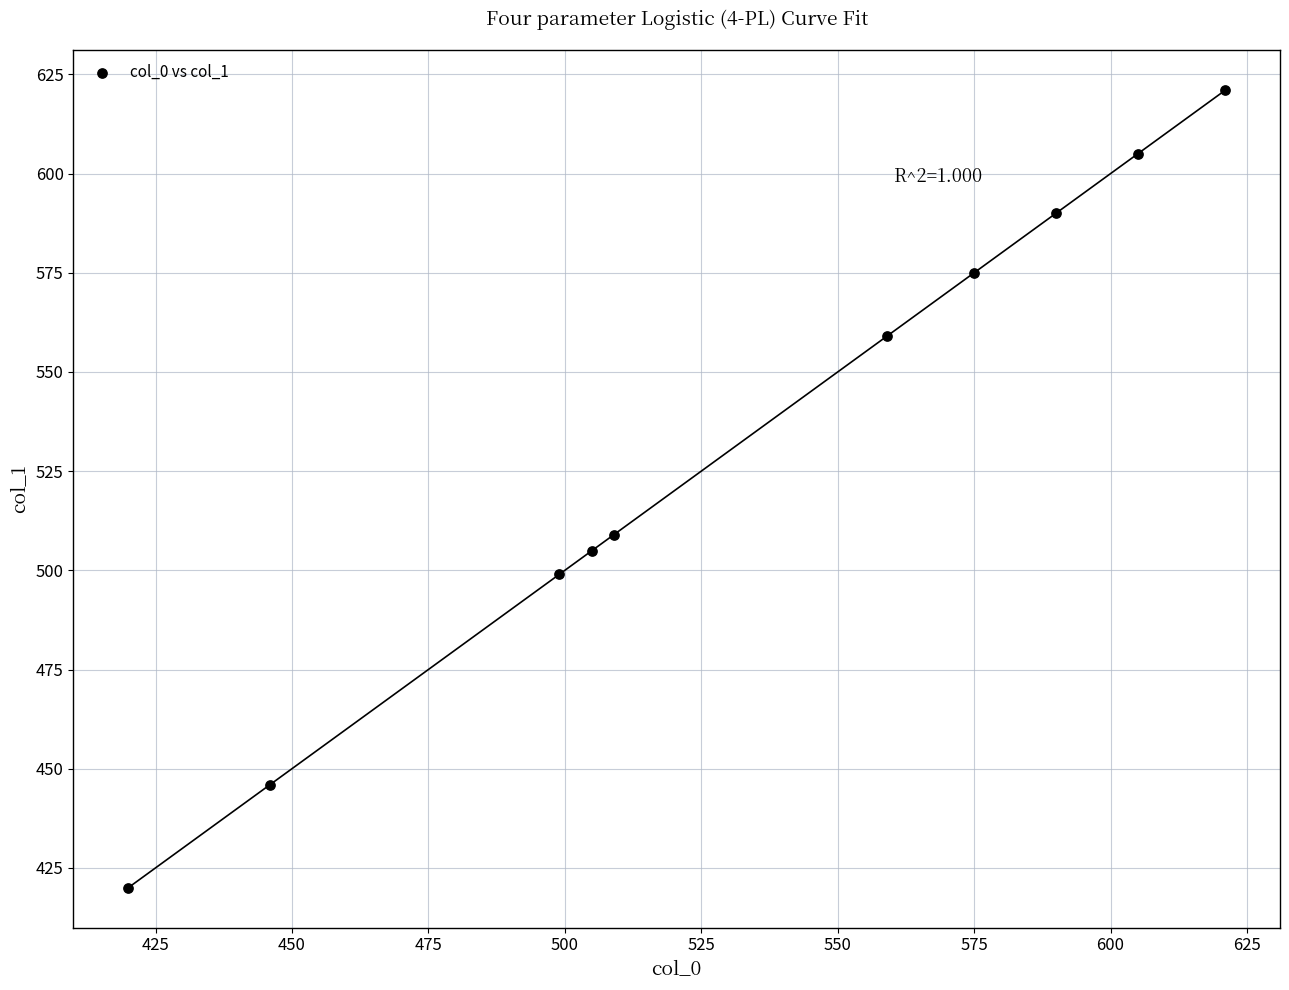

What Y value in the scatter plot is closest to 520?

509